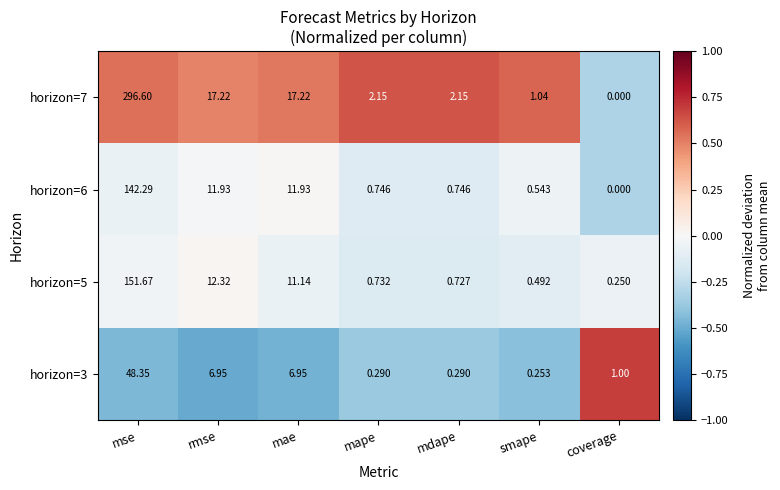

At which category is the sum across all series the highest?

mse